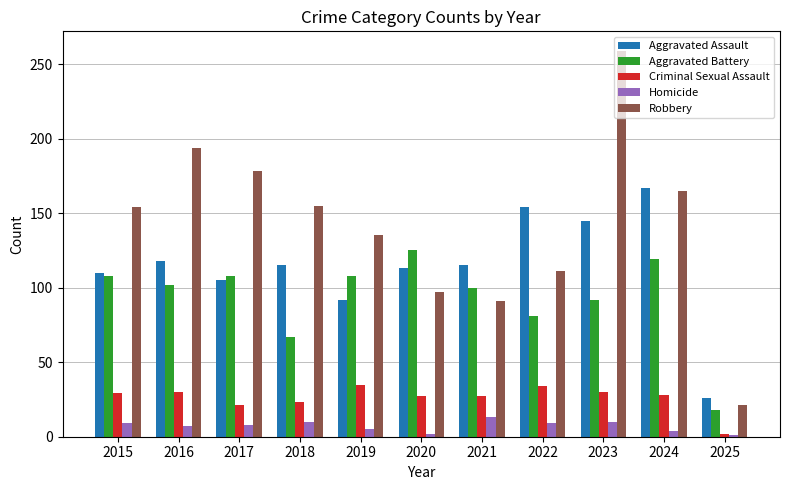

What are all the series names shown in the legend?

Aggravated Assault, Aggravated Battery, Criminal Sexual Assault, Homicide, Robbery